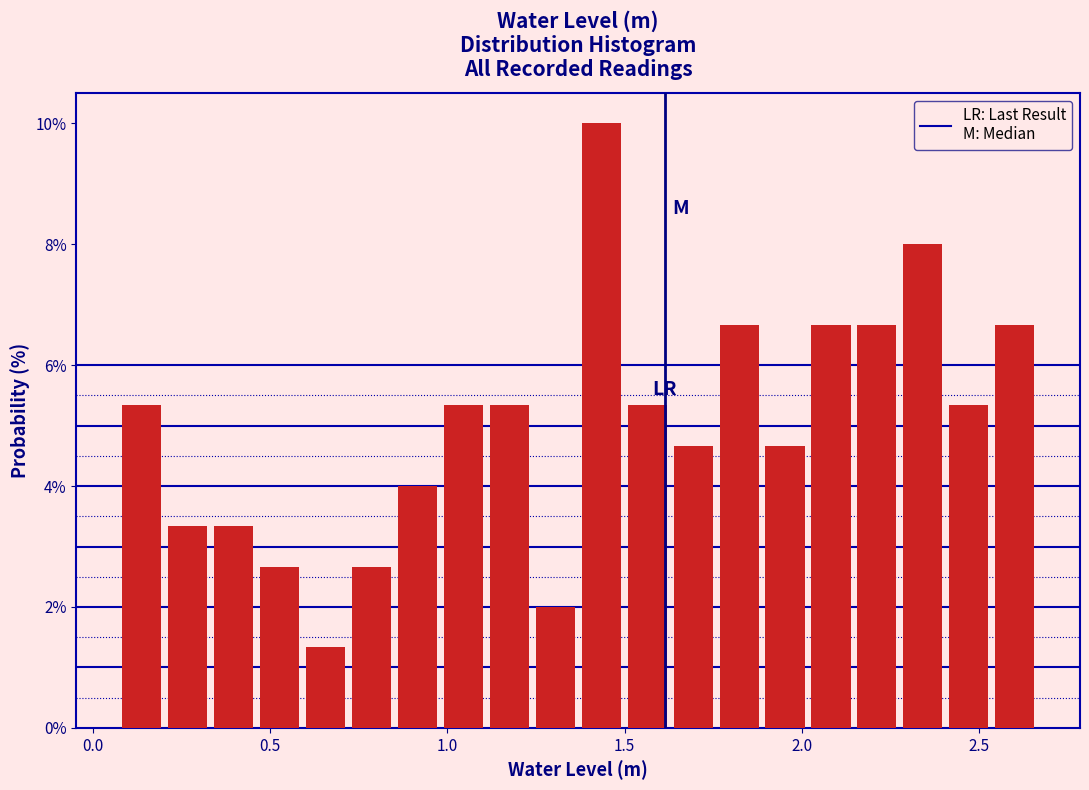

Read against the x-axis, roughly where is the centre of the tallest bar?

1.45